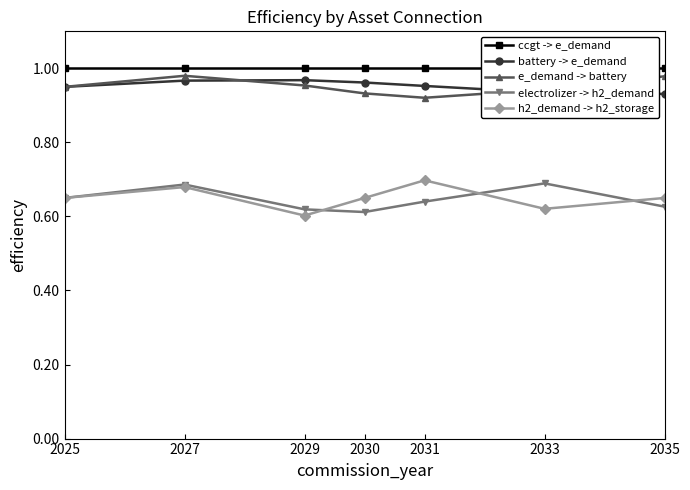

Which series has the largest total across all categories?

ccgt -> e_demand